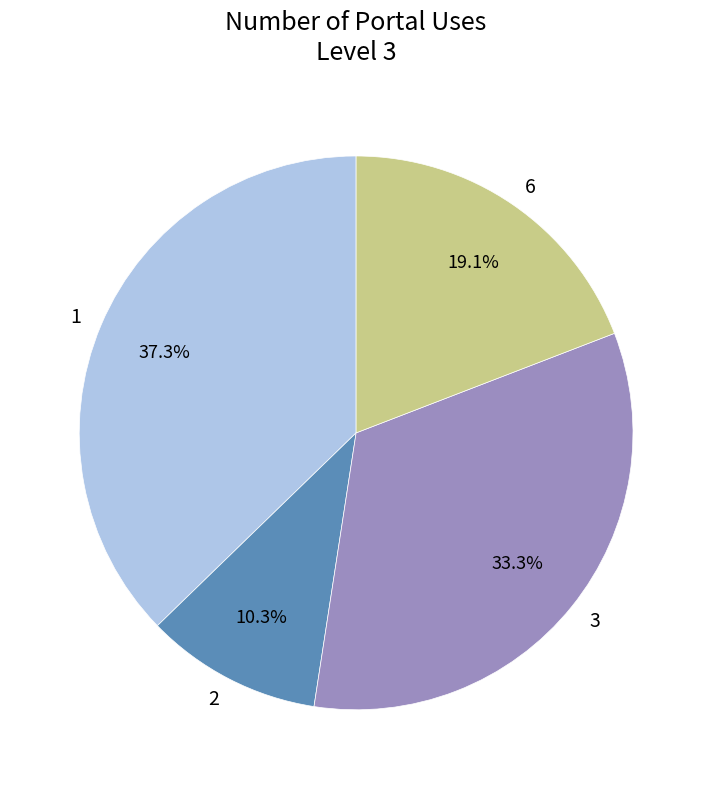

To the nearest percent, what is the difference between the largest and smallest slice percentages?

27%